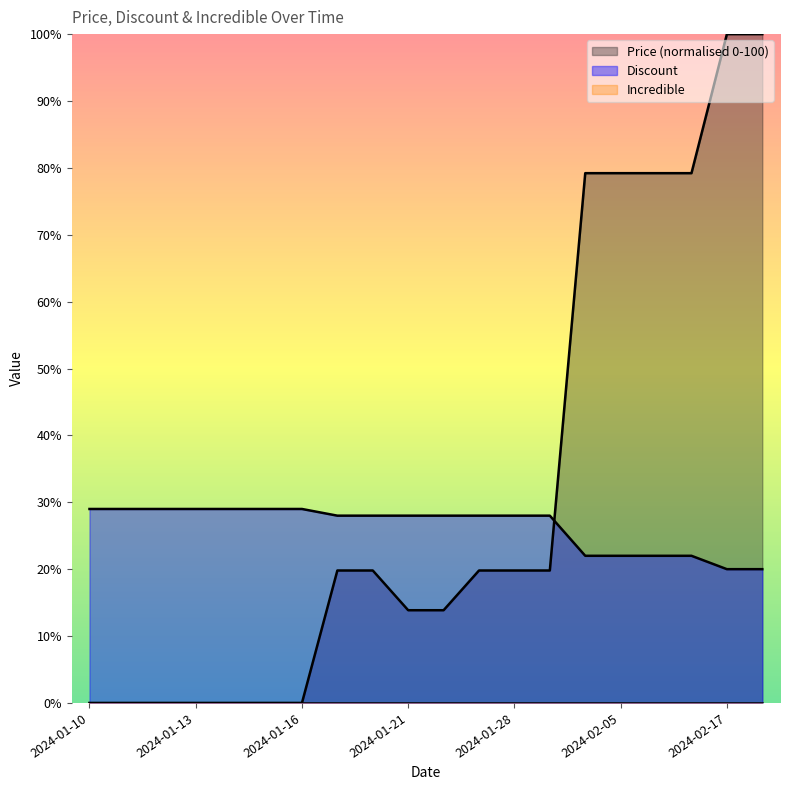

What position from the left is 2024-01-13?

4